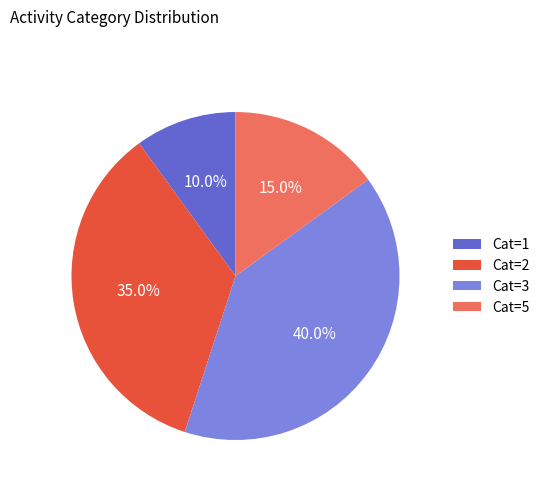

Does Cat=5 represent more than half of the total?

No